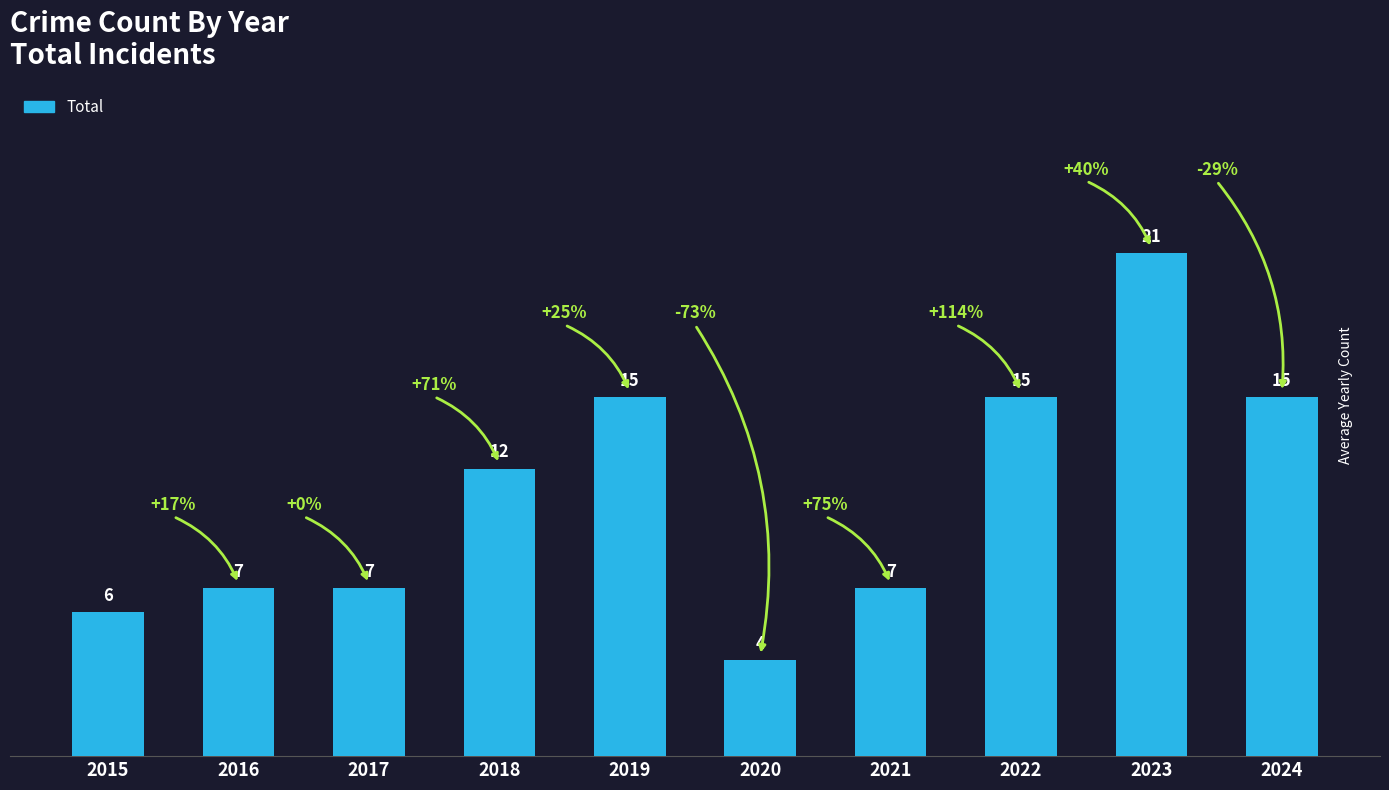

Which has a higher value, 2022 or 2021?

2022